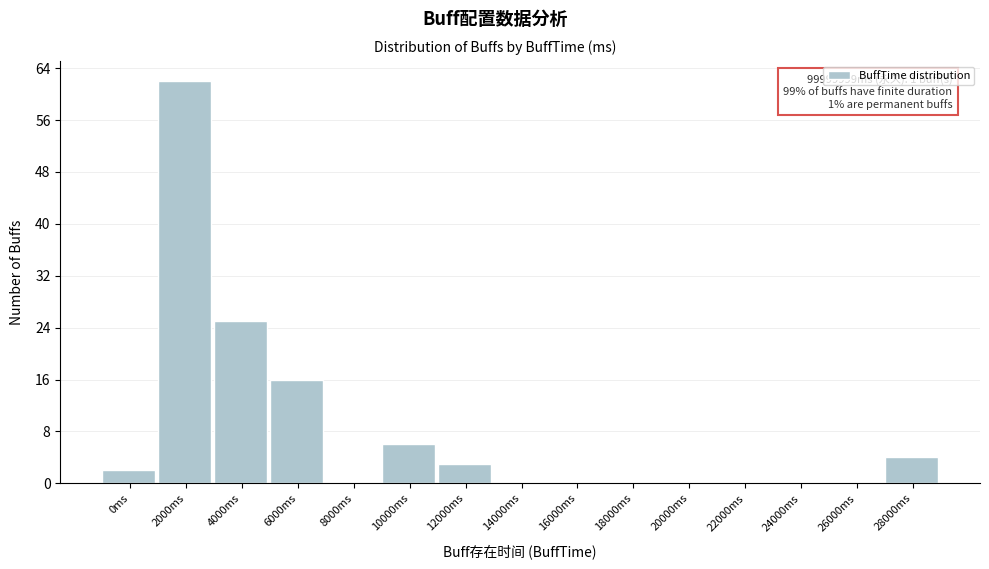

Reading right to left, list all the values displayed in this chart.

28000ms=4	26000ms=0	24000ms=0	22000ms=0	20000ms=0	18000ms=0	16000ms=0	14000ms=0	12000ms=3	10000ms=6	8000ms=0	6000ms=16	4000ms=25	2000ms=62	0ms=2